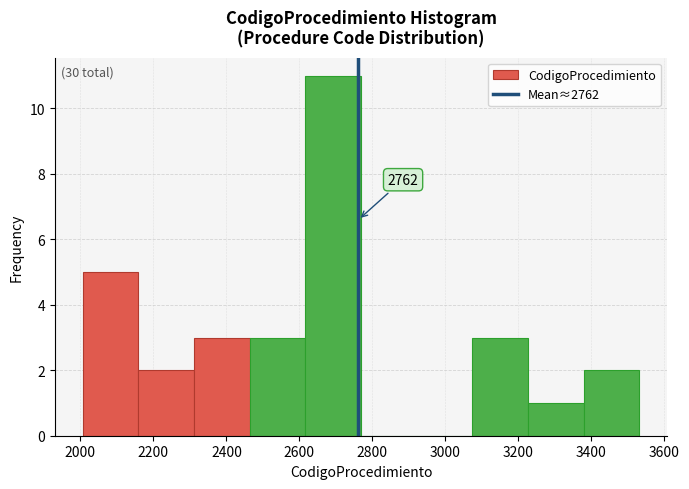

Which range on the x-axis has the tallest bar?

2620 to 2760